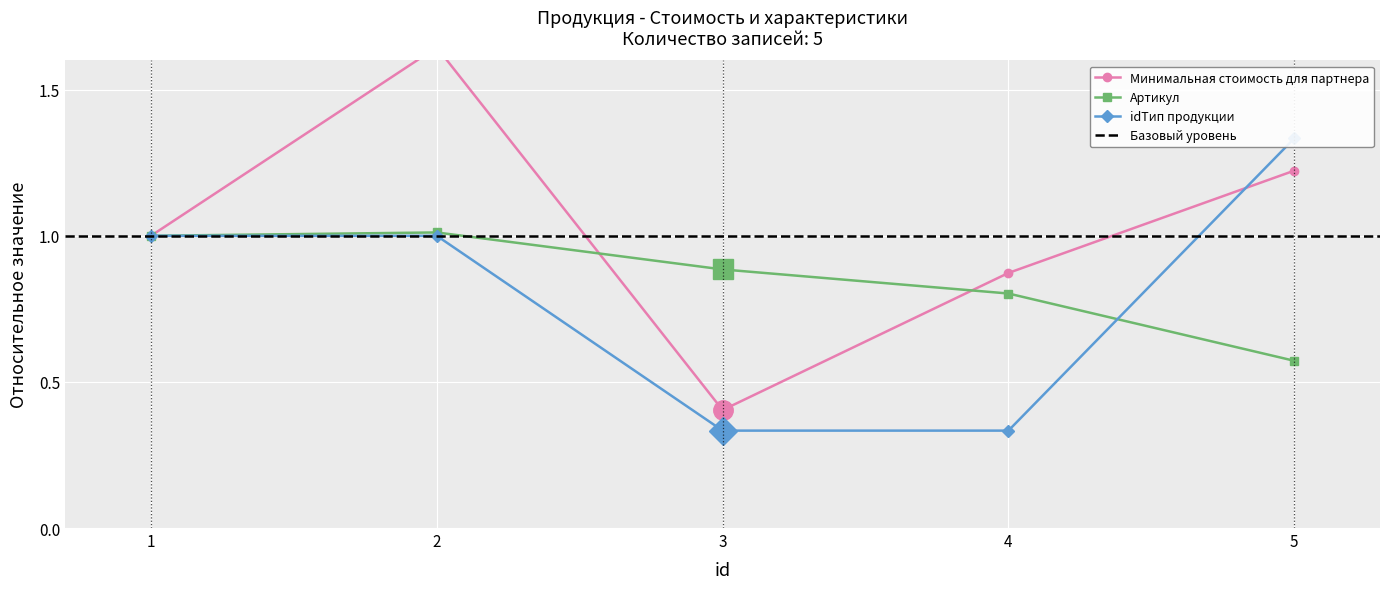

At how many categories does at least one series exceed 1?

2